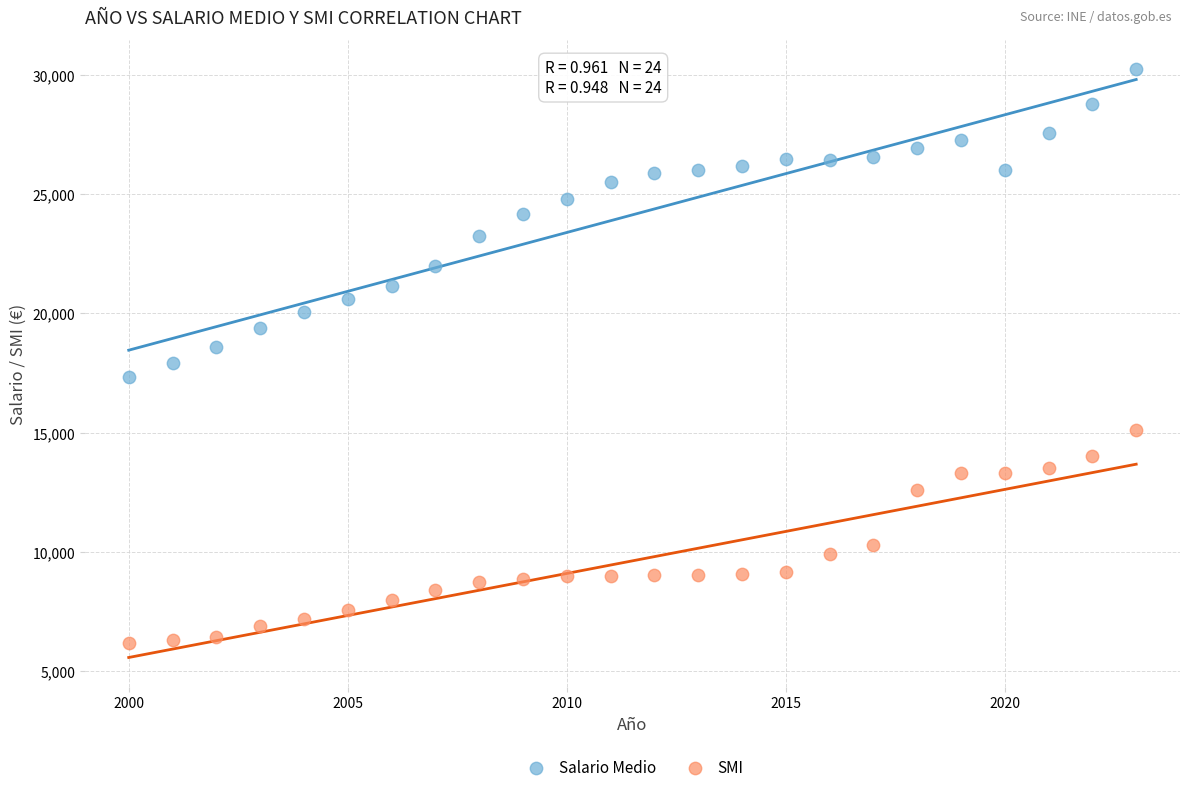

What are all the series names shown in the legend?

Salario Medio, SMI